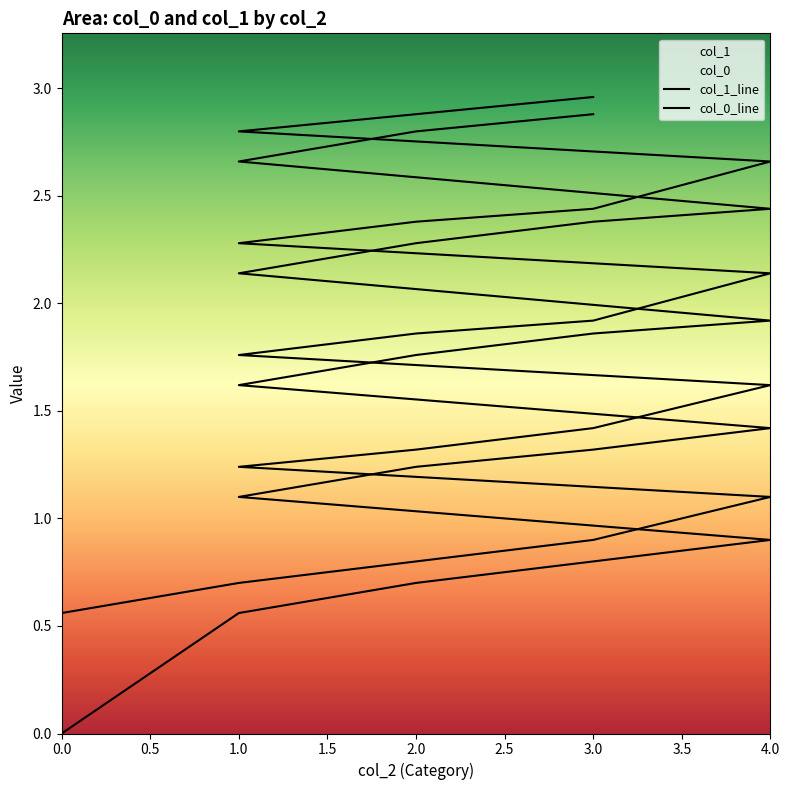

At which category is the sum across all series the highest?

3